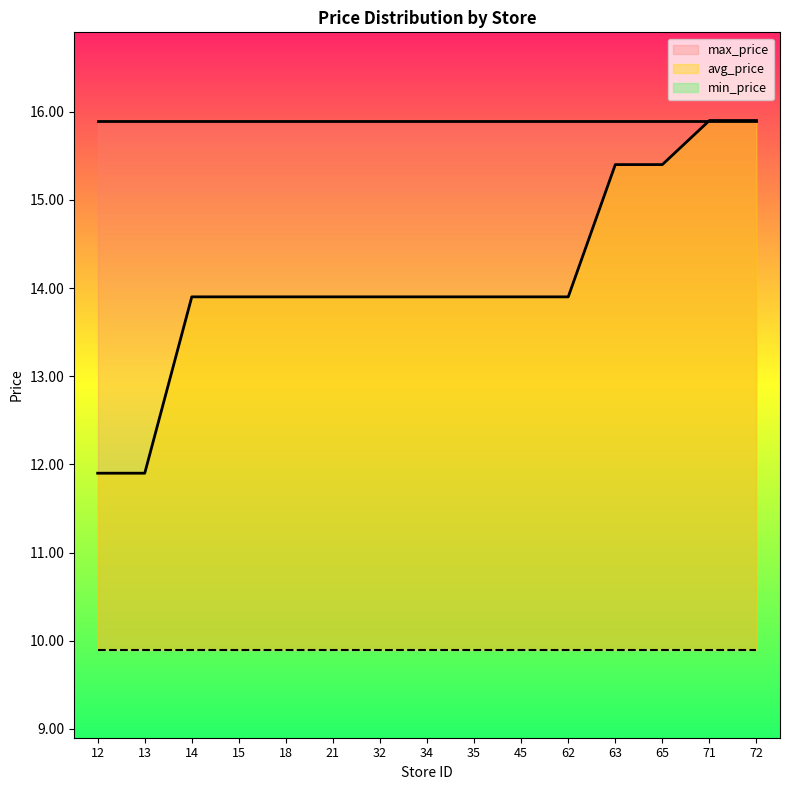

What is the value of the min_price point at the 4th from the left?

9.9